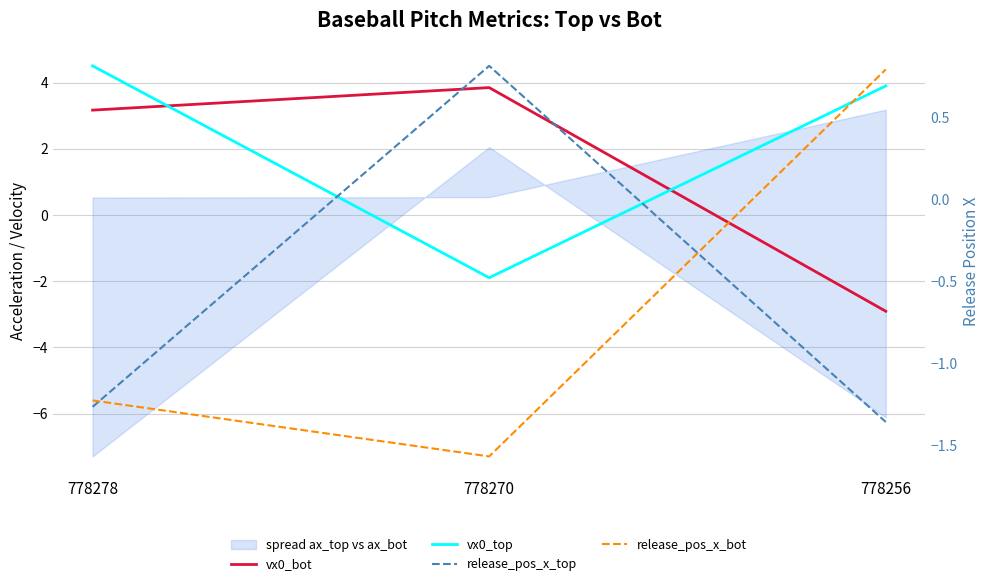

List the series in order of their peak value, lowest first.

release_pos_x_bot, release_pos_x_top, vx0_bot, vx0_top